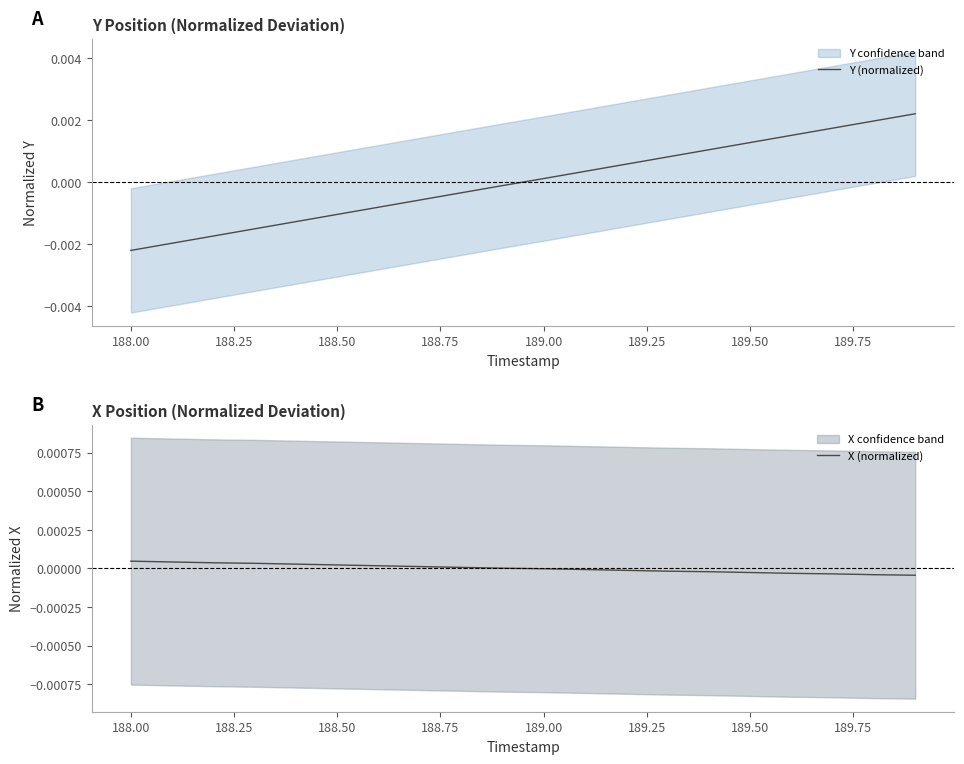

Which series ends up on top after the final intersection of Y (normalized) and X (normalized)?

Y (normalized)